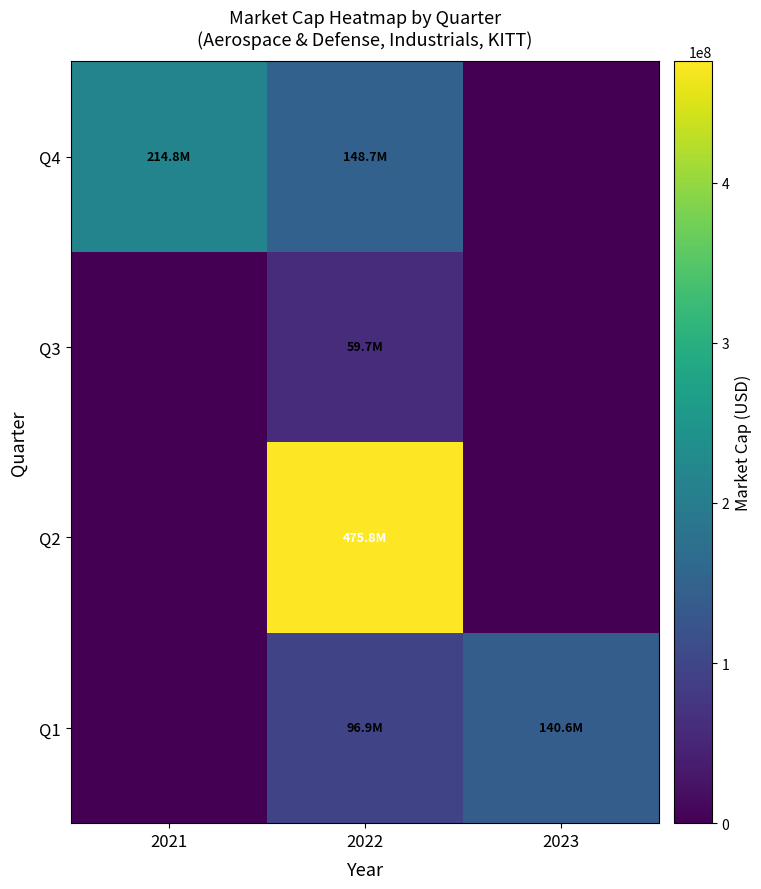

At 2023, list the series in order from largest to smallest.

Q1, Q2, Q3, Q4